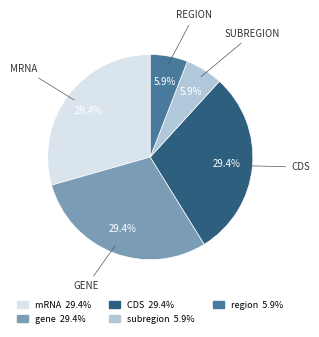

Is there a majority slice in this chart?

No